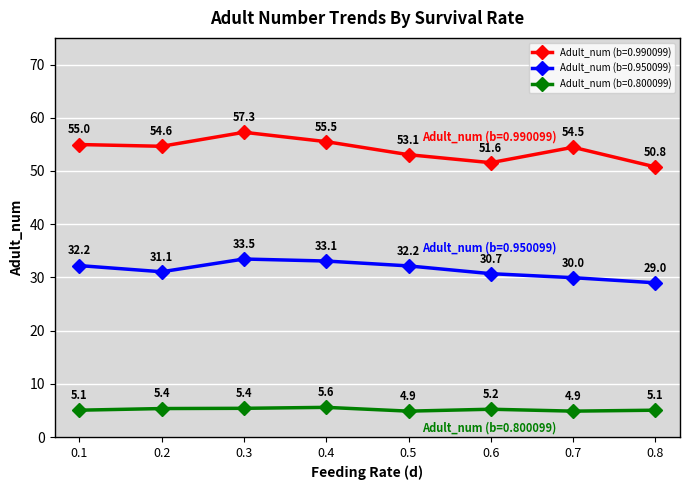

Which series has the largest range (max minus min)?

Adult_num (b=0.990099)